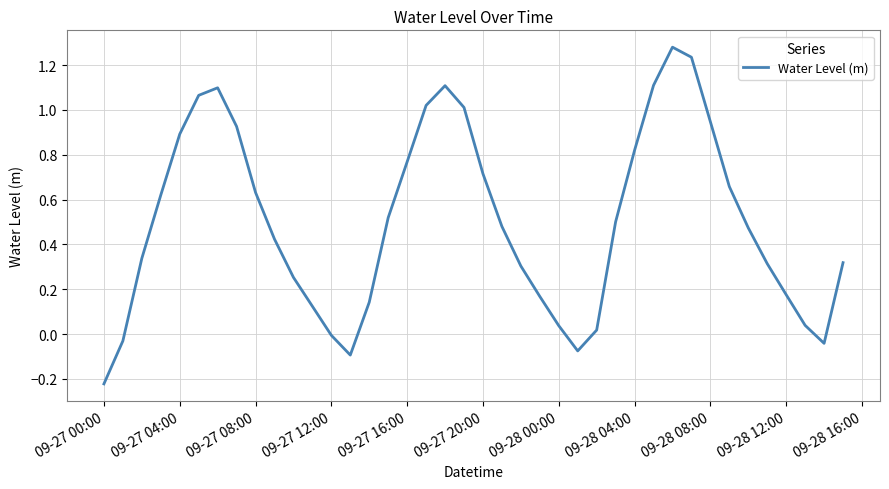

Does the chart have visible grid lines?

Yes